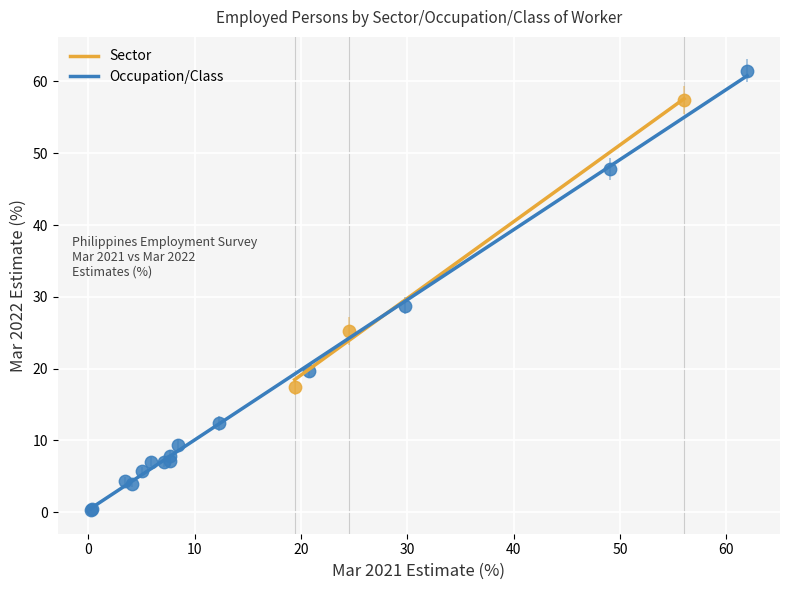

Which series has the largest Y range (max minus min)?

Occupation/Class